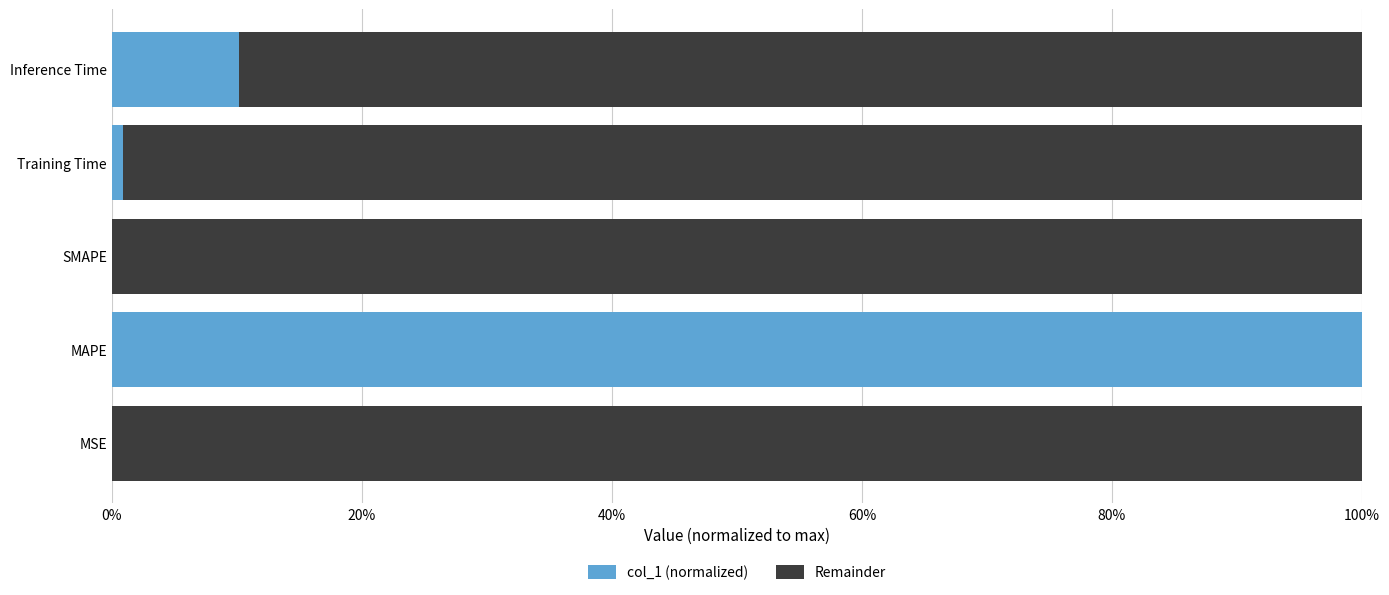

What are all the series names shown in the legend?

col_1 (normalized), Remainder